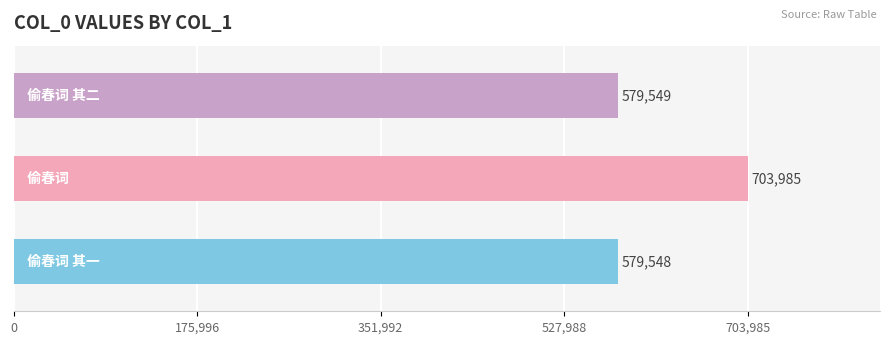

What is the minimum value shown in the chart?

579548